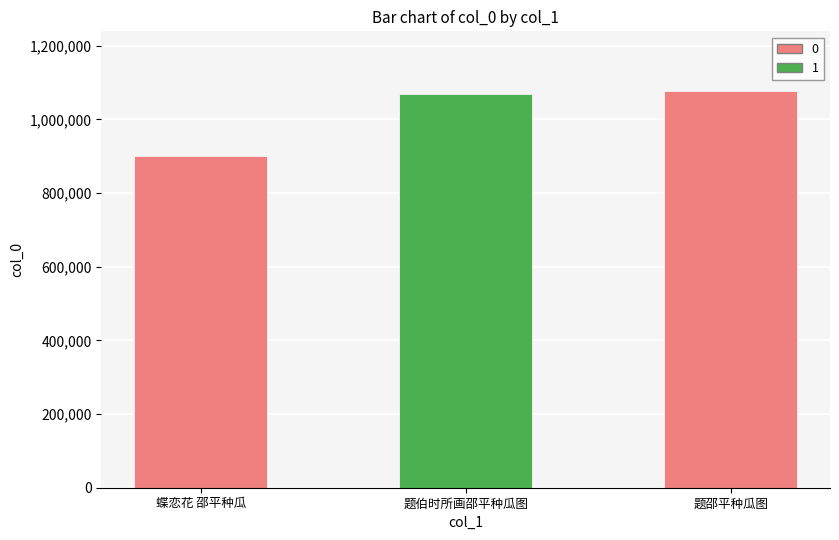

How many distinct data groups are displayed?

1